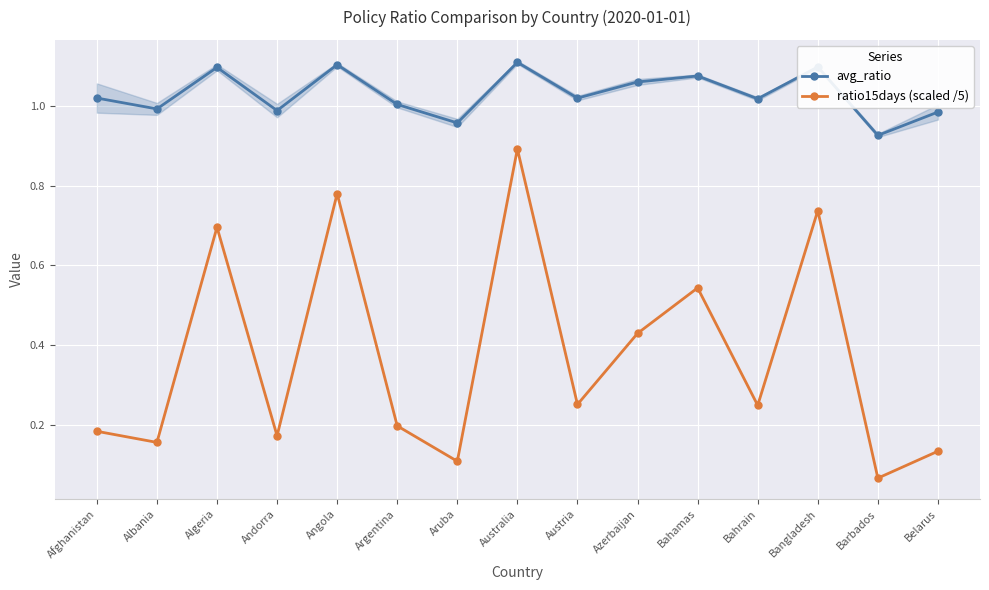

Where is the first local minimum for ratio15days (scaled /5)?

Albania